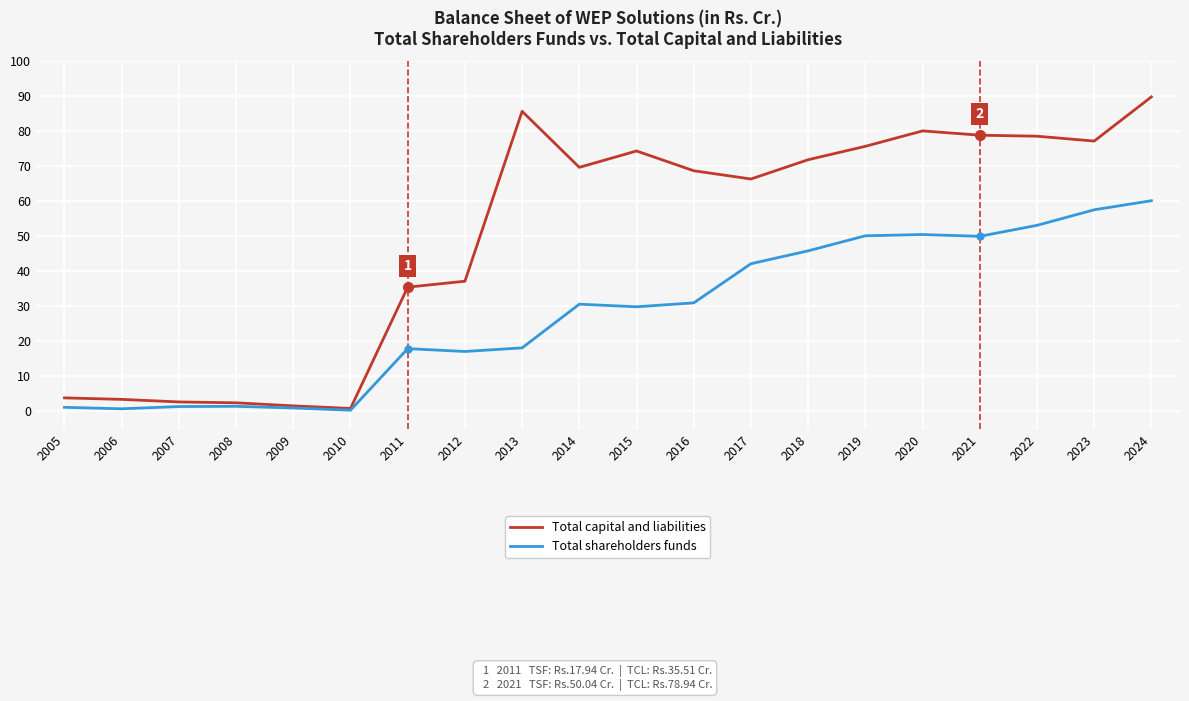

Read the Total capital and liabilities value at 2017.

66.4